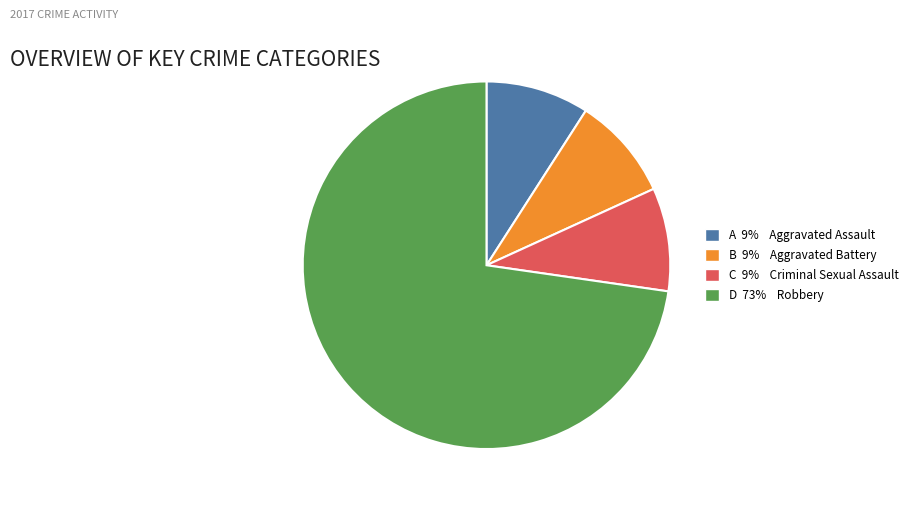

Is there any slice that represents more than half of the pie?

Yes